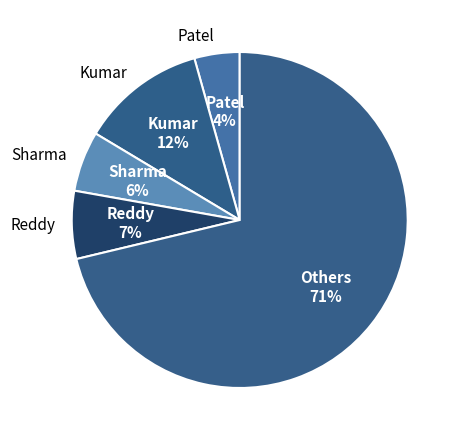

Rank the categories by value from lowest to highest.

Patel, Sharma, Reddy, Kumar, Others